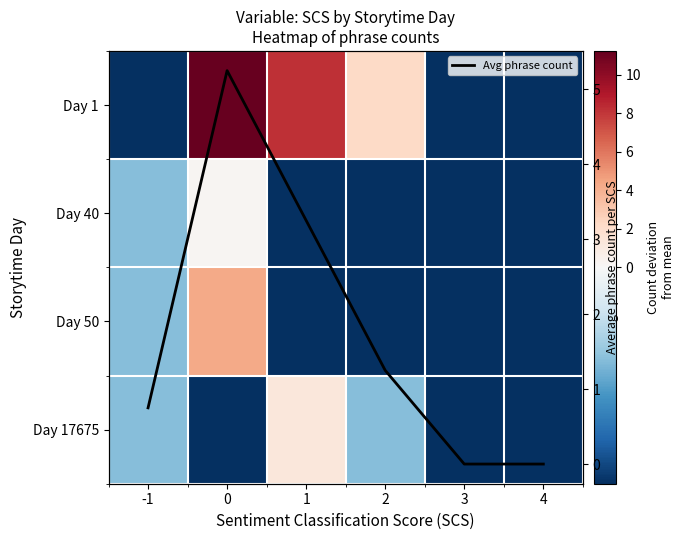

Which series has the widest spread of values?

Day 1